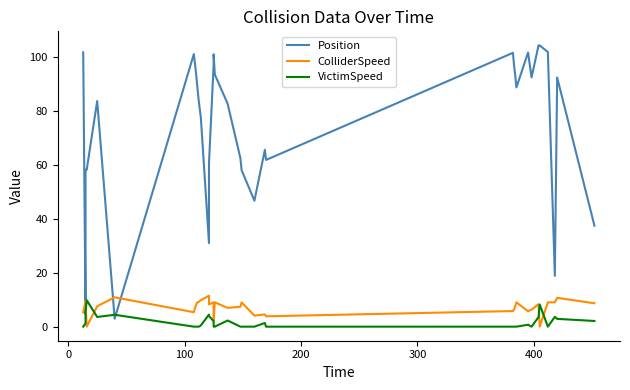

What is the difference between the second highest and second lowest values in the ColliderSpeed series?

10.9